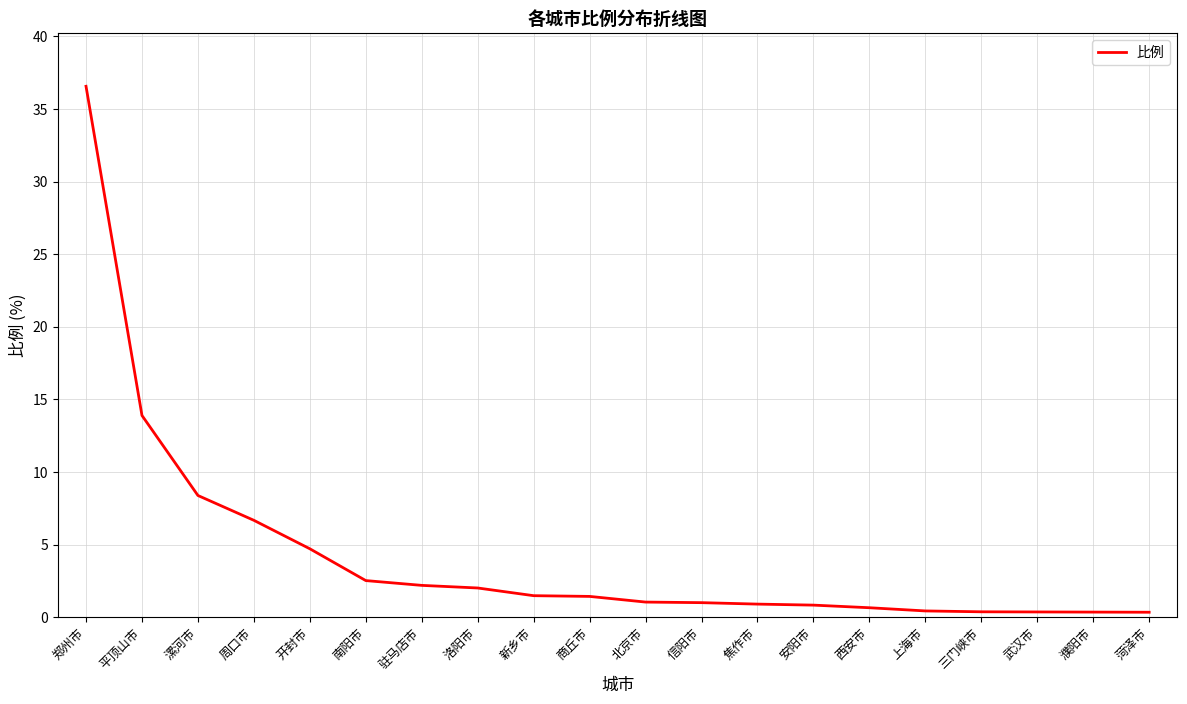

At which label is the value closest to 18?

平顶山市